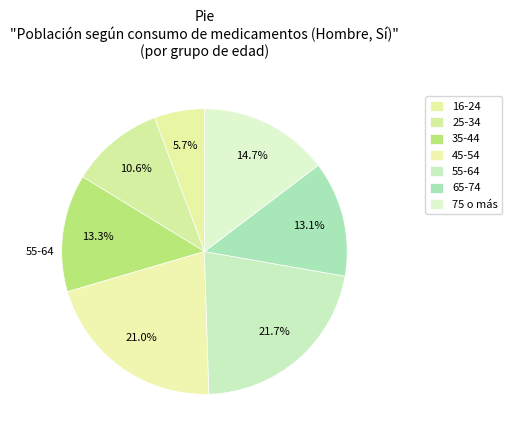

True or false: 65-74 accounts for 13% of the total.

True